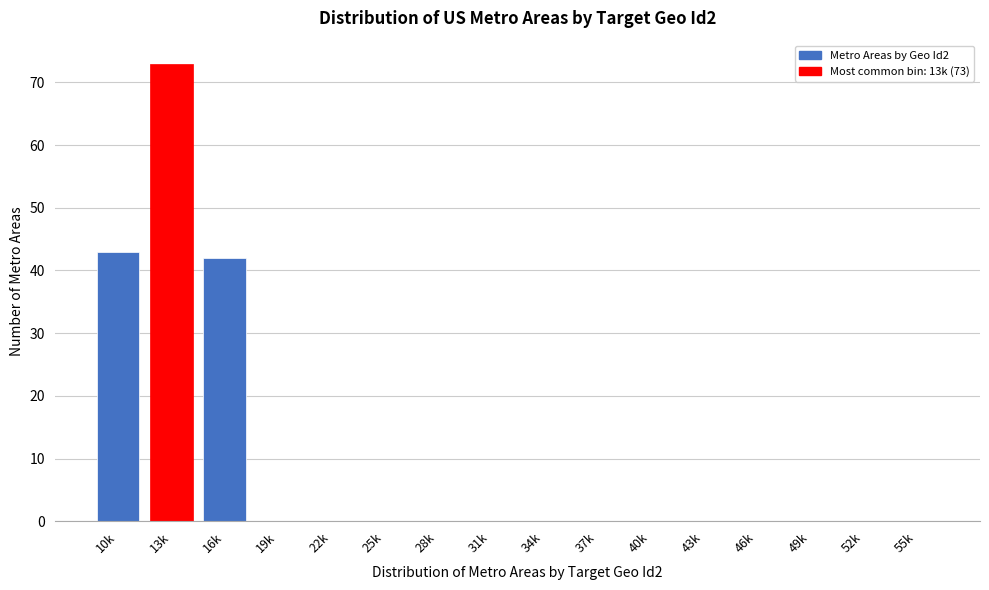

Reading left to right, what are all the values shown in this chart?

10k=43	13k=73	16k=42	19k=0	22k=0	25k=0	28k=0	31k=0	34k=0	37k=0	40k=0	43k=0	46k=0	49k=0	52k=0	55k=0